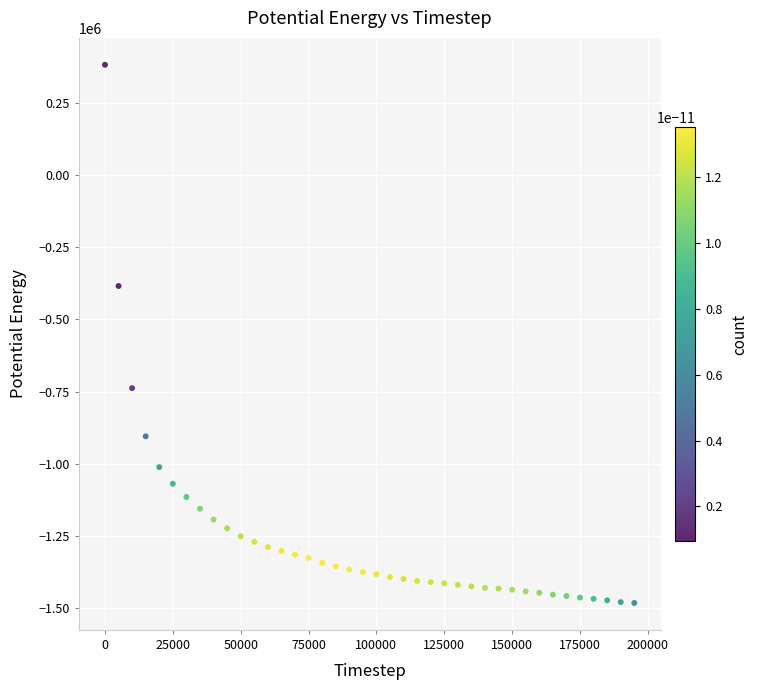

What is the range of Y values (max minus min)?

1862231.7